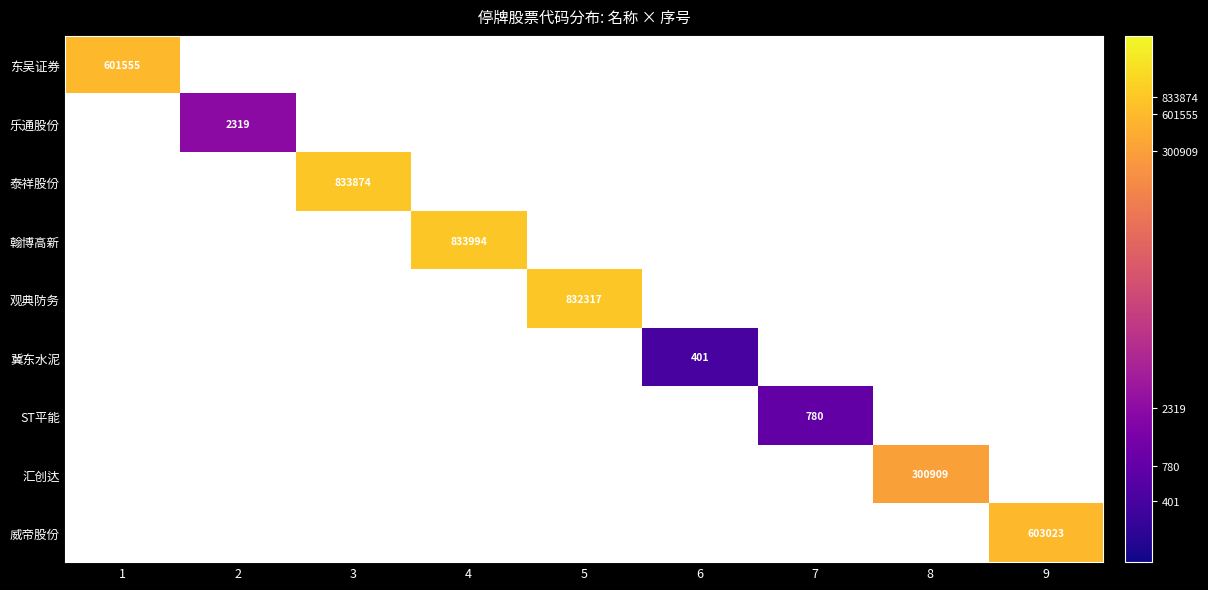

Rank the series by their maximum value, from highest to lowest.

翰博高新, 泰祥股份, 观典防务, 威帝股份, 东吴证券, 汇创达, 乐通股份, ST平能, 冀东水泥